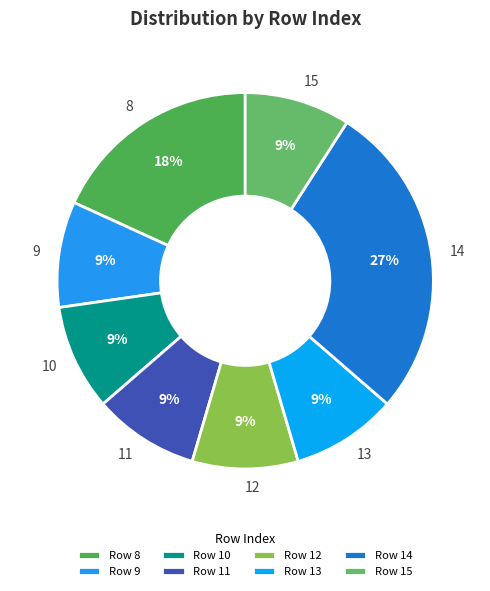

Combined, do 8 and 13 account for over 50%?

No